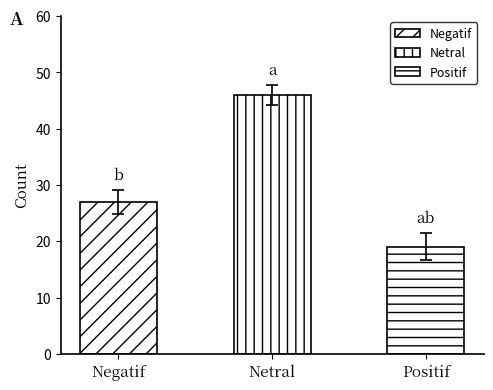

Approximately how many times larger is the value at Negatif compared to Positif?

1.4